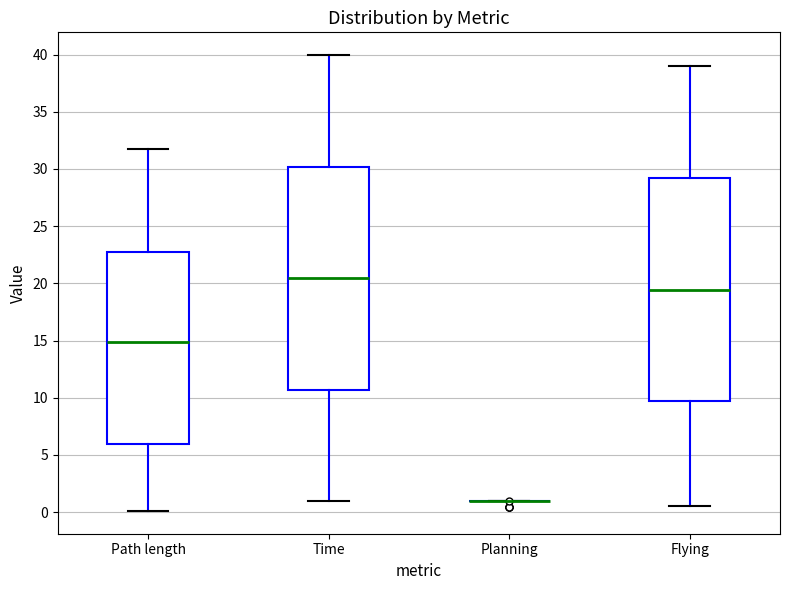

Where is the upper edge of the box for Time on the y-axis? The values are not printed on the chart, so give them approximately, as read against the axis.

30.0